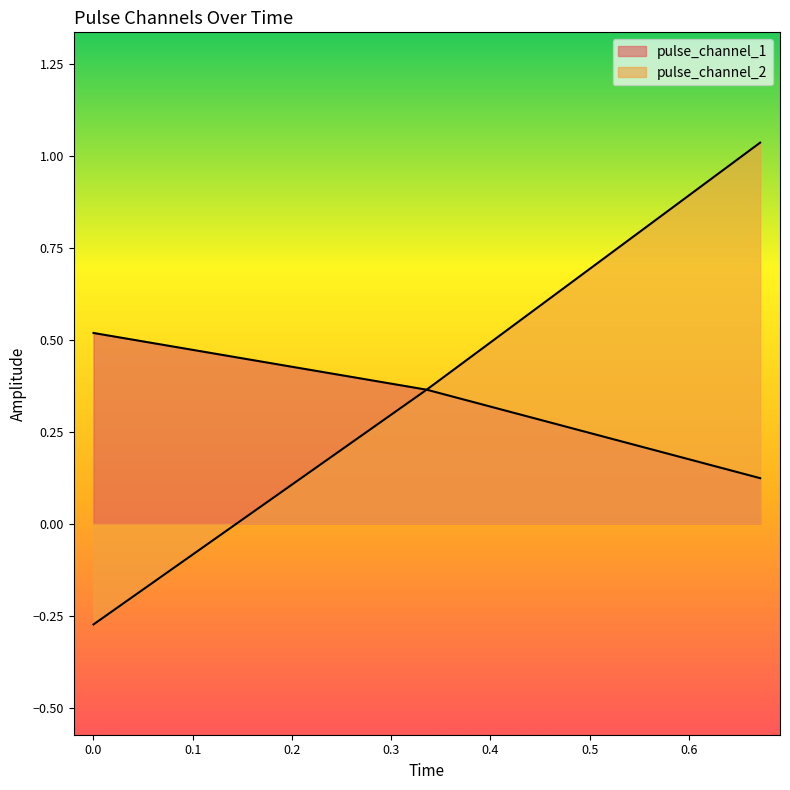

Reading left to right, extract all data points from this chart.

pulse_channel_1: 0.0=0.5	0.3359582722187042=0.4	0.6719165444374084=0.1
pulse_channel_2: 0.0=-0.3	0.3359582722187042=0.4	0.6719165444374084=1.0